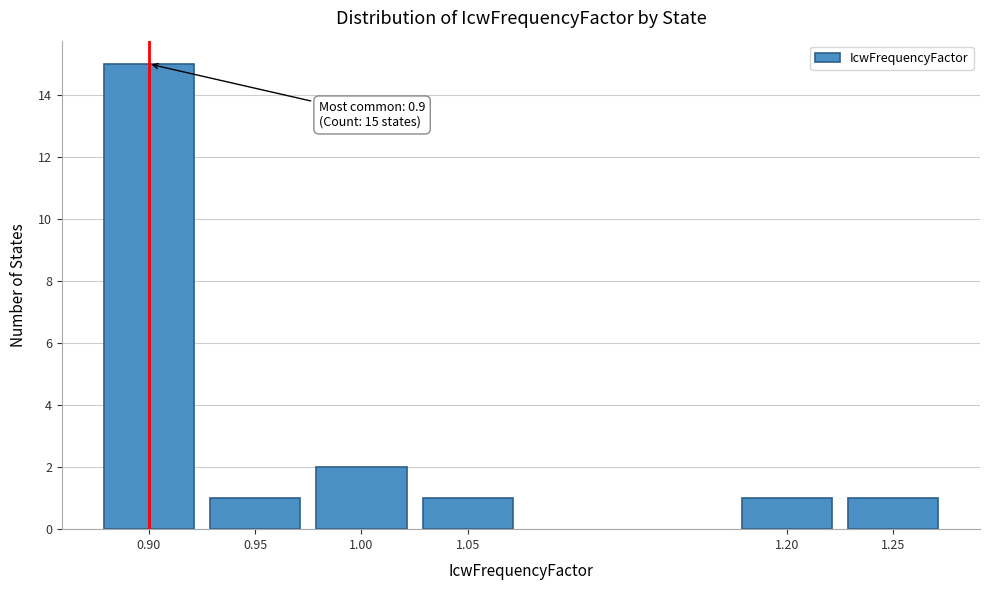

Reading left to right, extract all data points from this chart.

15	1	2	1	1	1